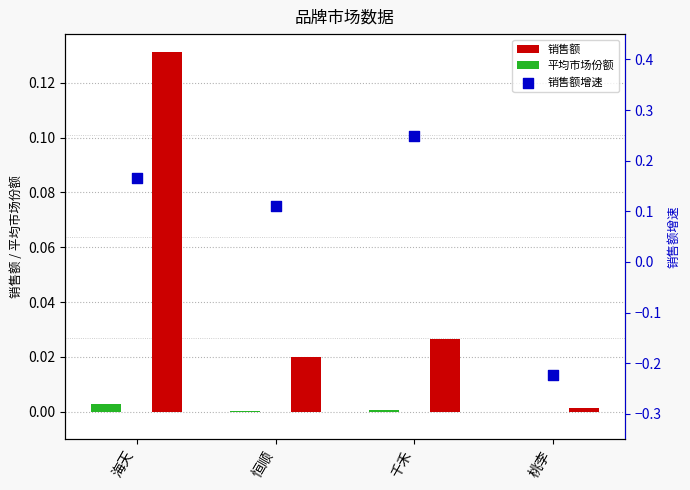

What are all the series names shown in the legend?

销售额, 平均市场份额, 销售额增速